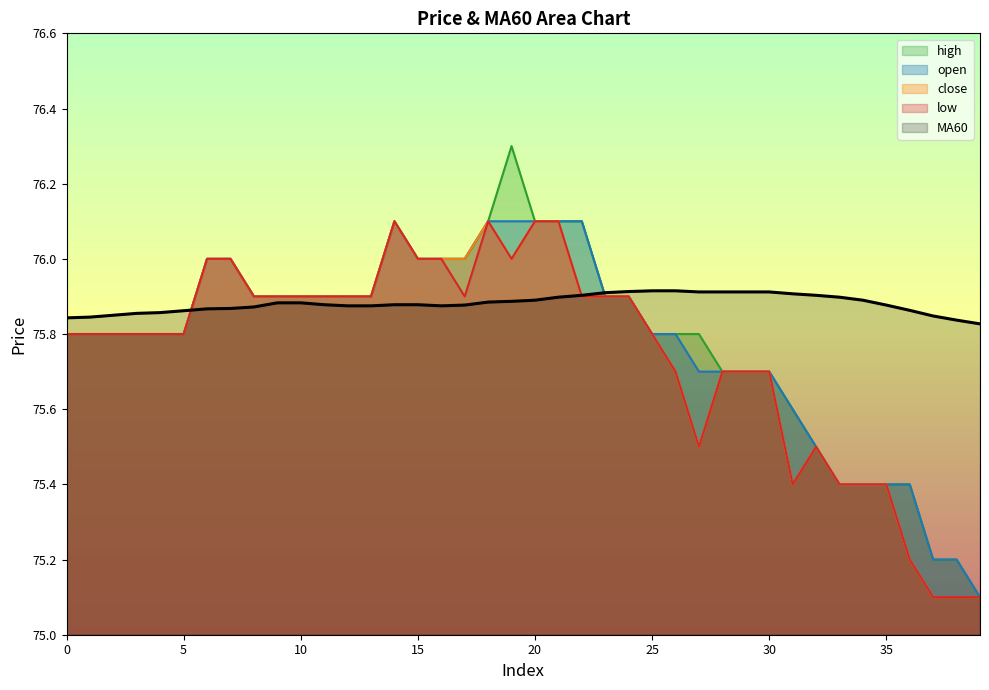

True or false: low and close cross at least once.

False